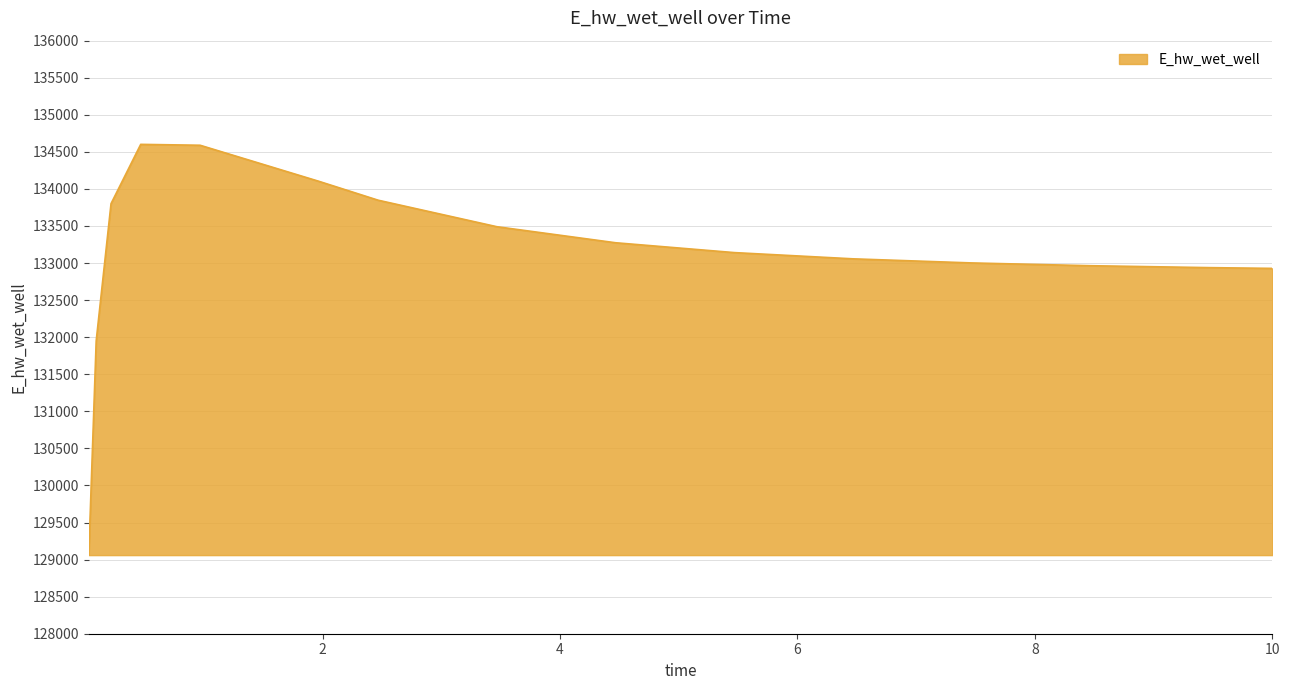

What is the smallest value displayed?

129060.4